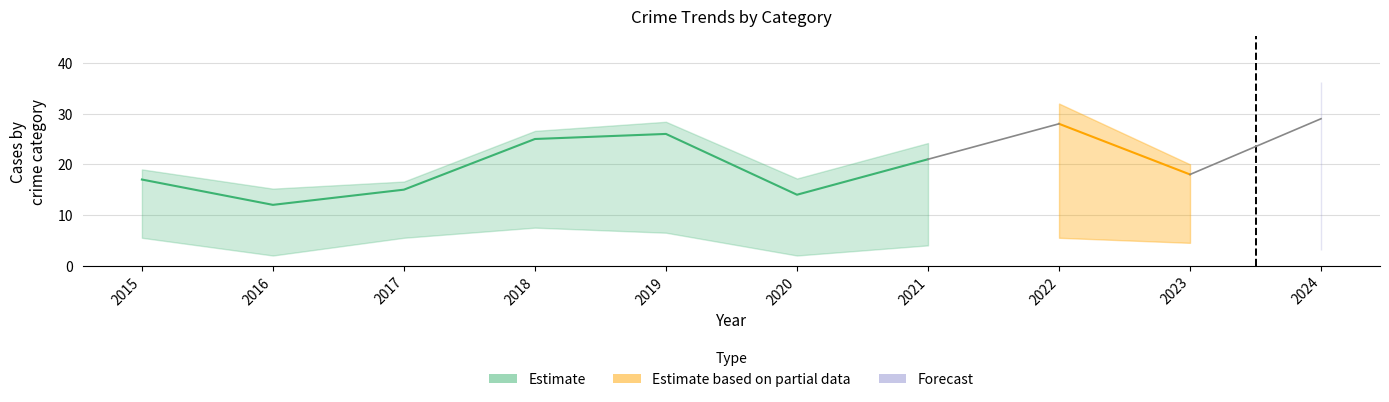

At which category does Total reach its first local peak?

2019